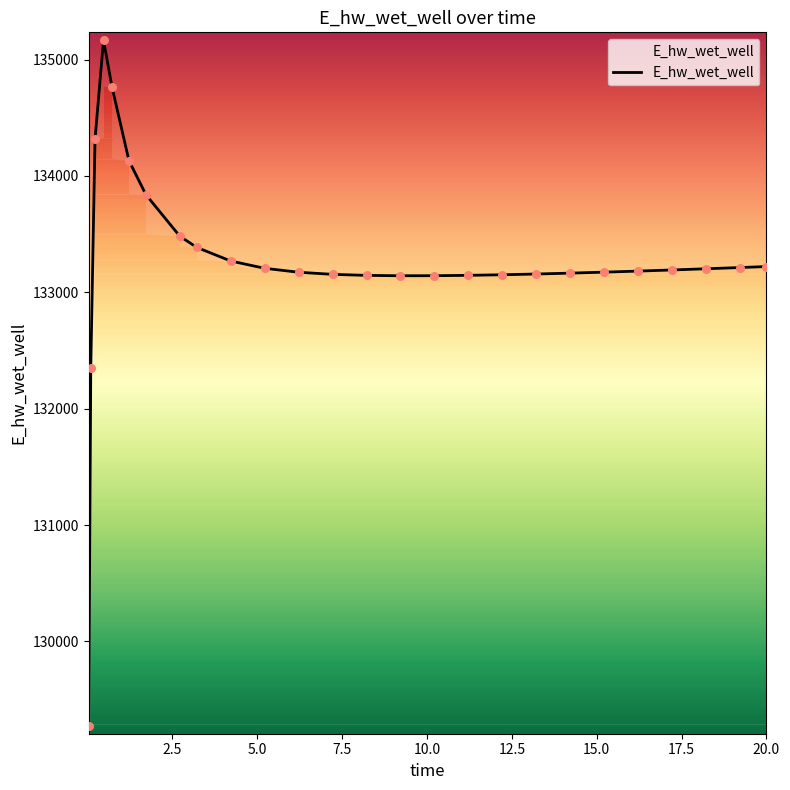

What is the difference between the maximum and minimum values?

5896.0